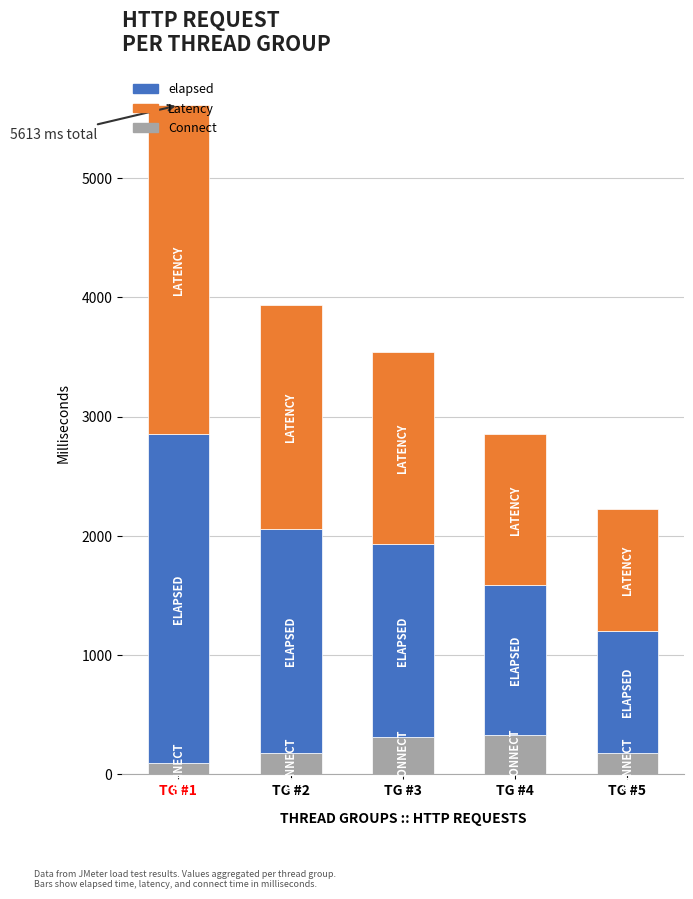

The value of Connect at TG #4 is 324. True or false?

True